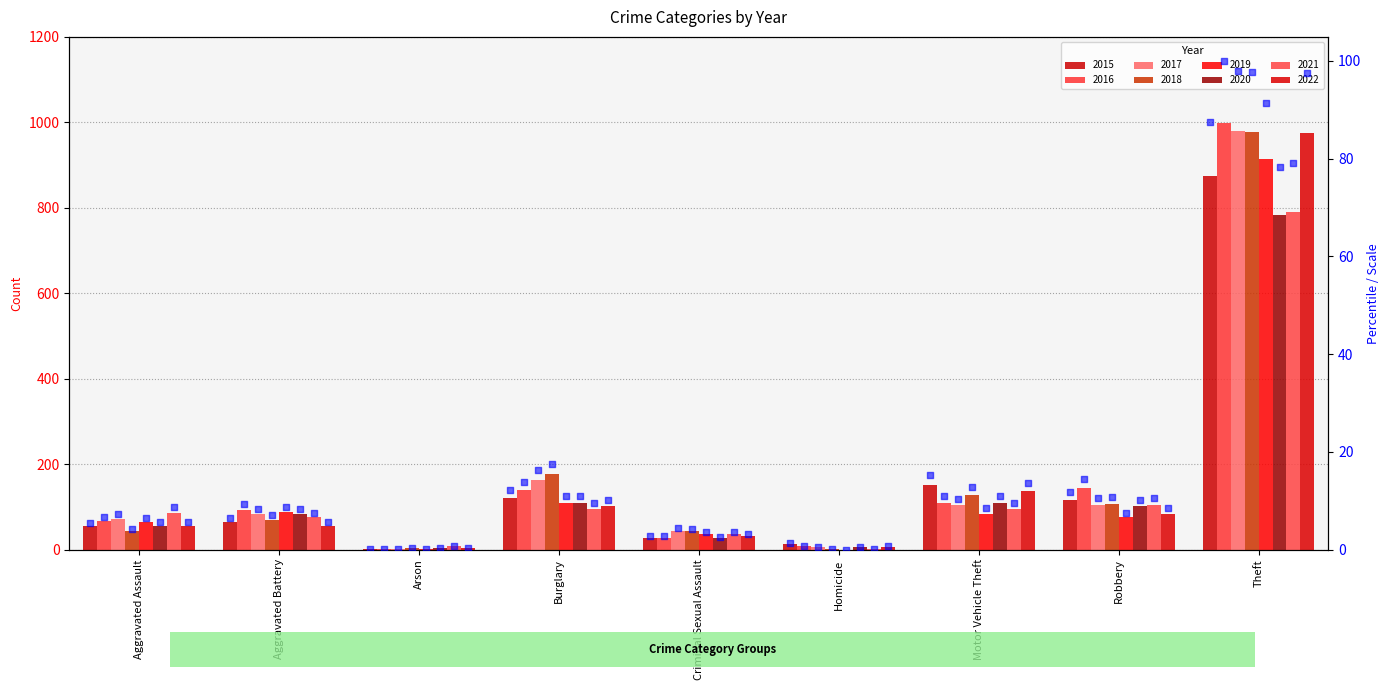

What is the ratio of the value at Theft to the value at Aggravated Assault?

16.2